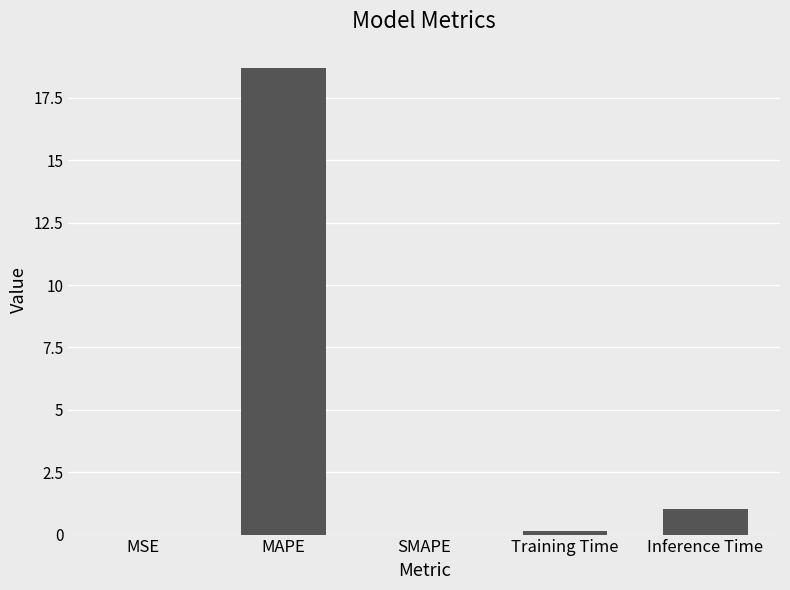

The value at MSE is 0.0. True or false?

True